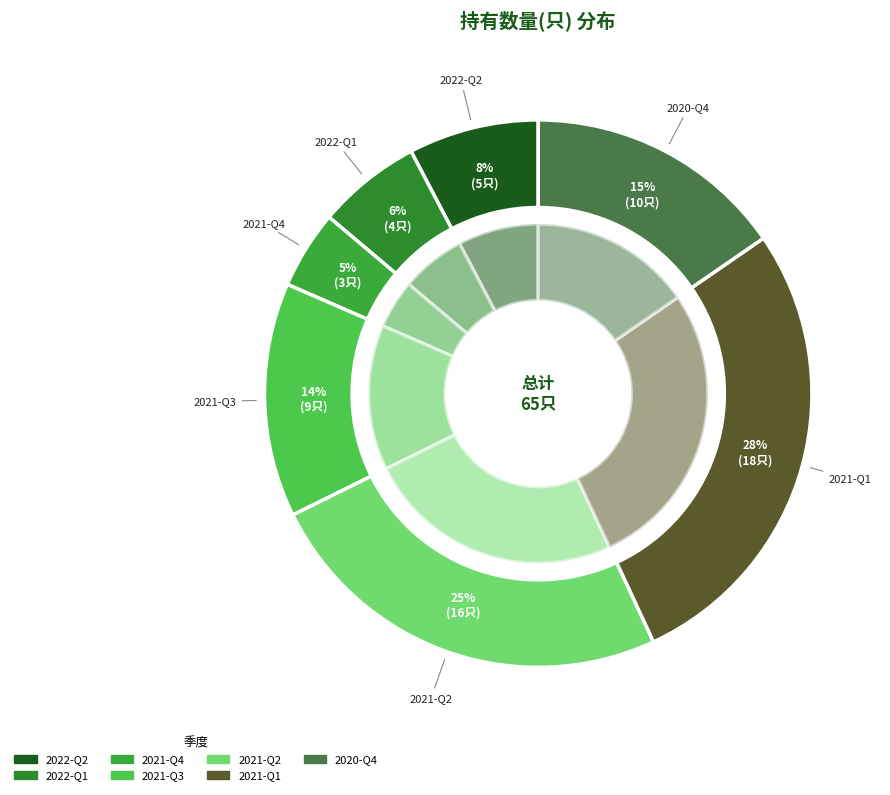

The 2021-Q1 slice represents 37% of the pie. True or false?

False